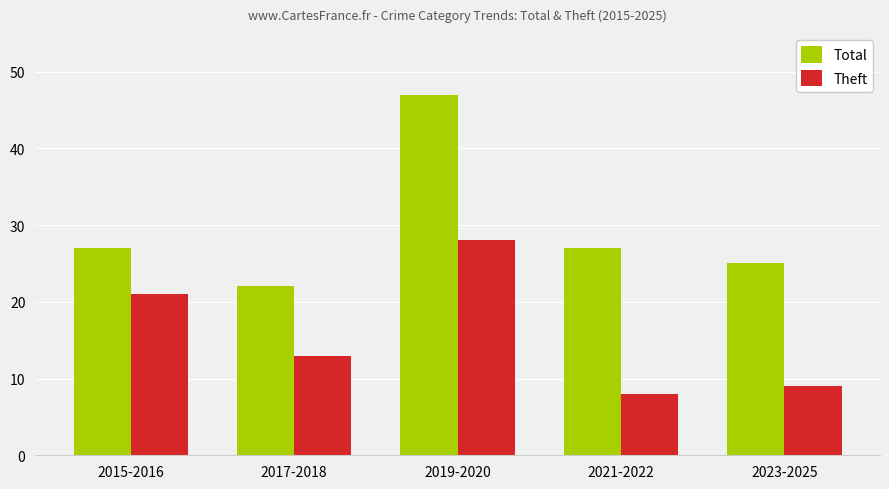

Which category has the lowest value in the Total series?

2017-2018